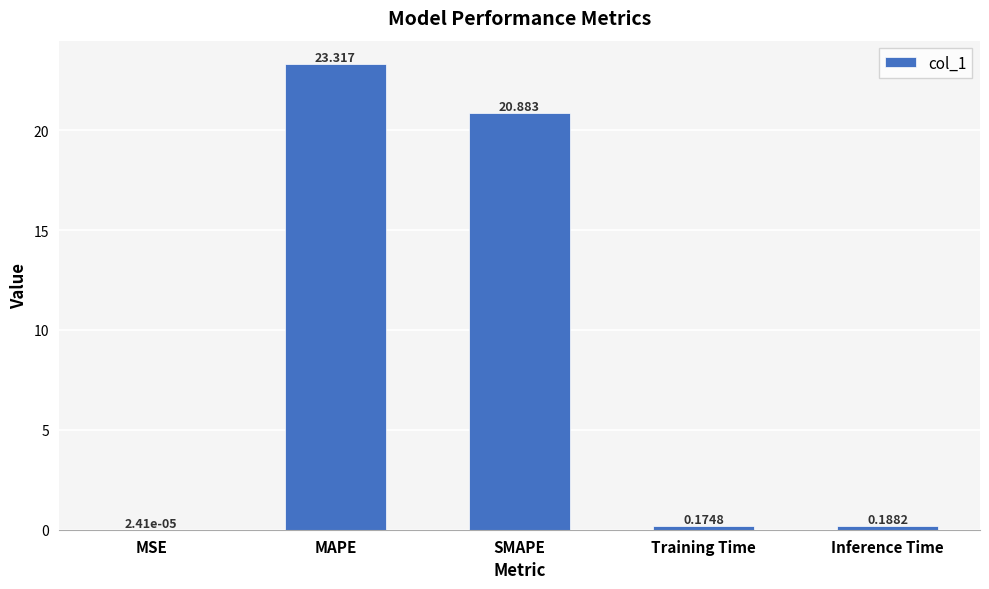

What is the greatest value displayed?

23.3